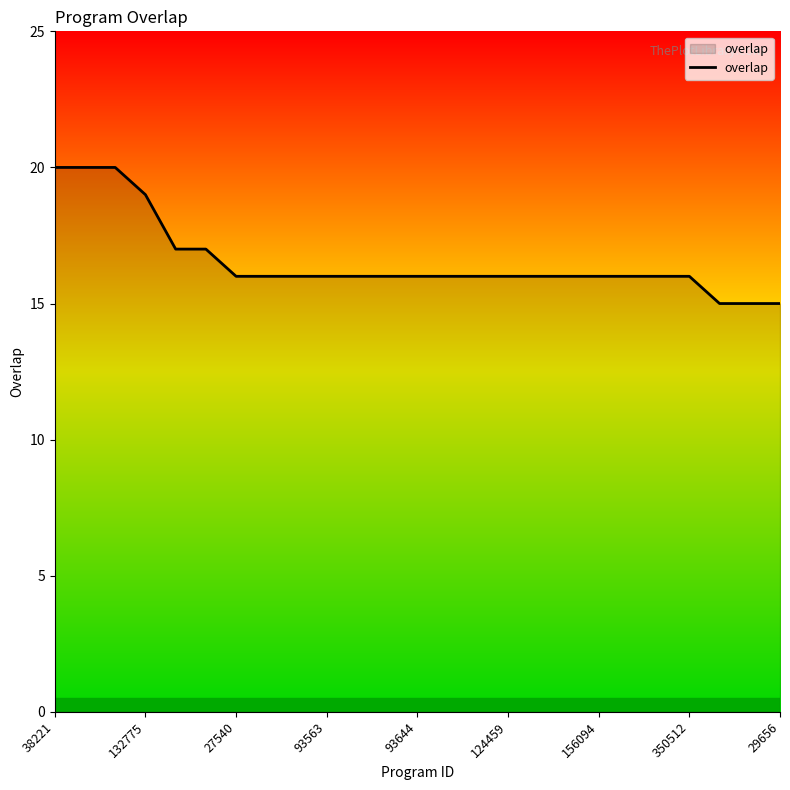

What is the maximum value shown in the chart?

20